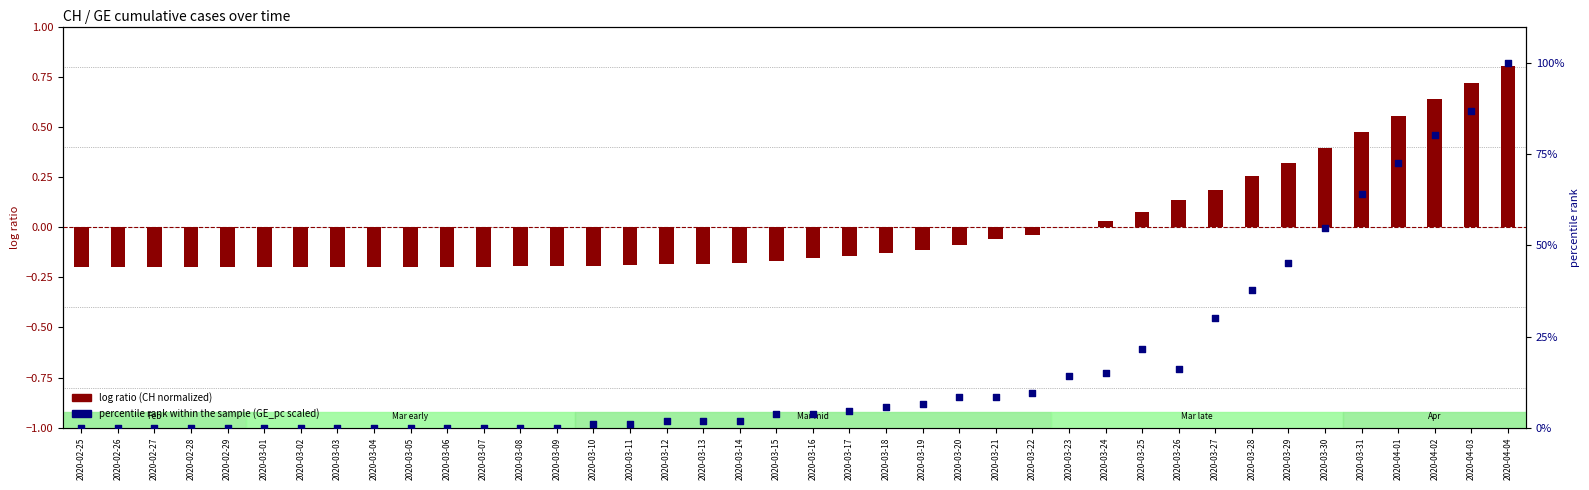

What are all the series names shown in the legend?

log ratio, percentile rank within the sample